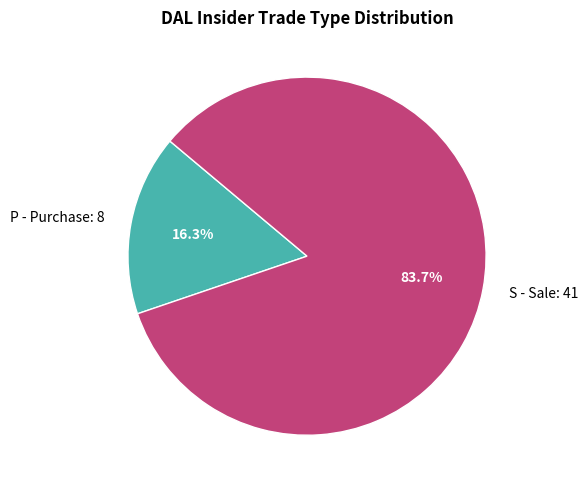

What is the ratio of the value at S - Sale to the value at P - Purchase?

5.1